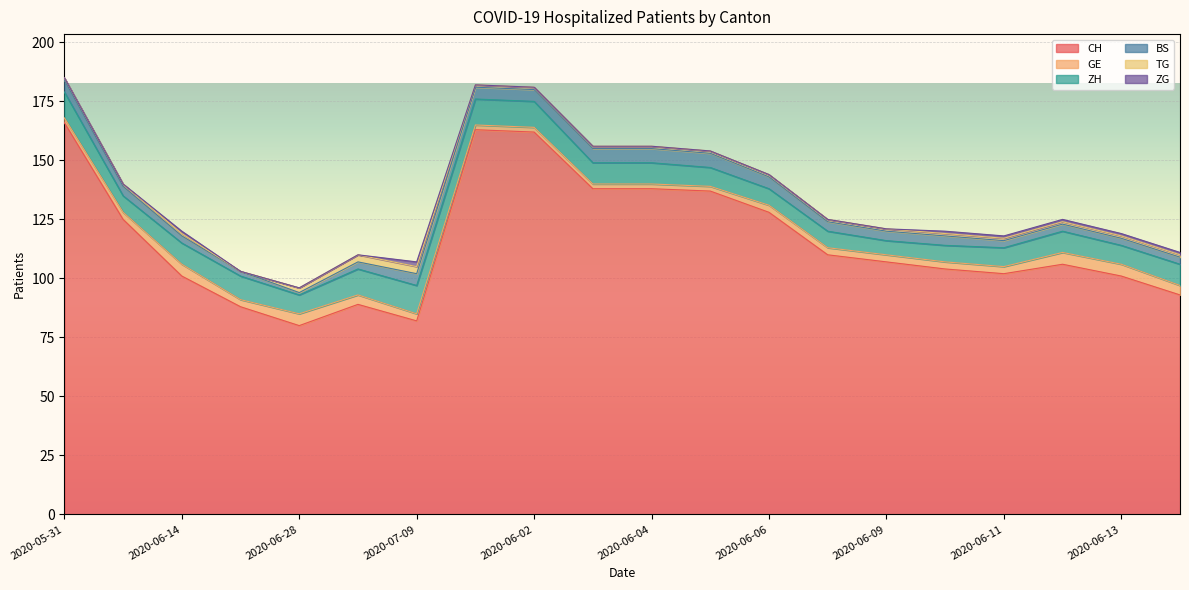

Rank the series by their maximum value, from highest to lowest.

CH, ZH, BS, GE, TG, ZG